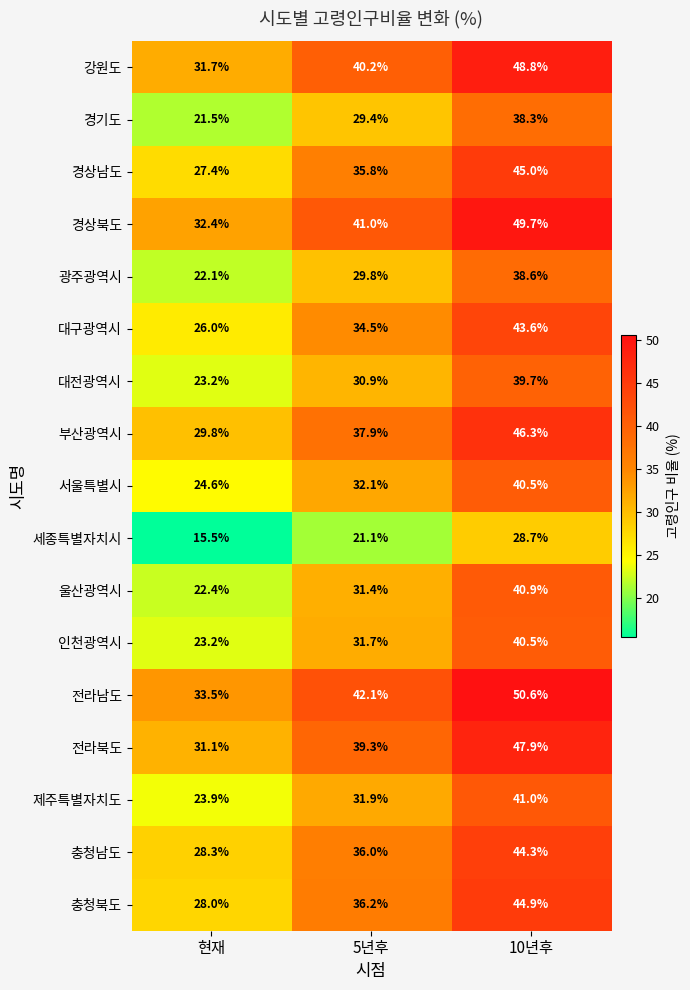

Rank the categories by 경상북도 value from highest to lowest.

10년후, 5년후, 현재